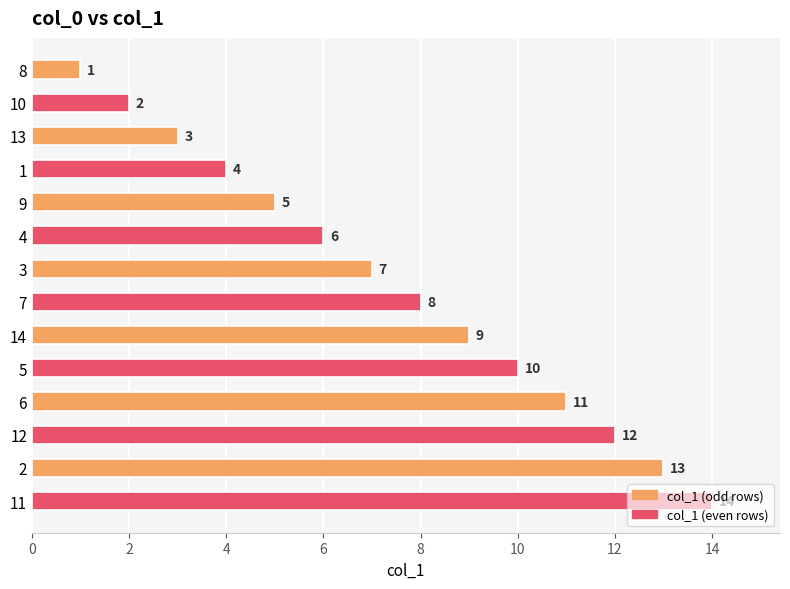

Is it true that the value at 10 is 2?

True